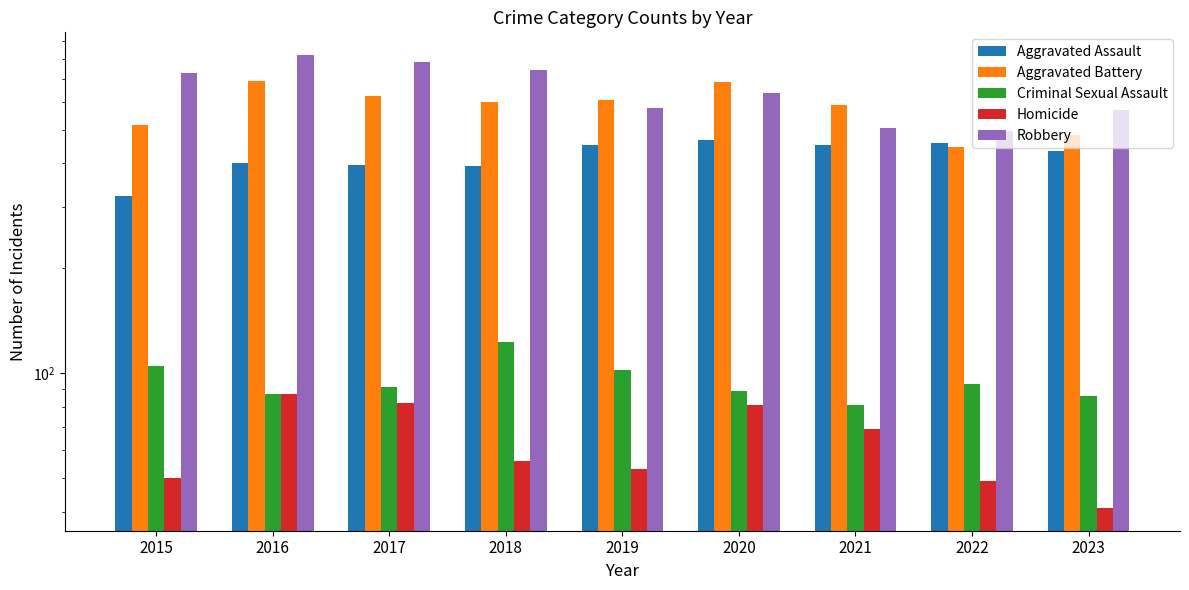

Reading right to left, list all the values displayed in this chart.

Aggravated Assault: 2023=434	2022=458	2021=452	2020=466	2019=452	2018=392	2017=396	2016=402	2015=323
Aggravated Battery: 2023=482	2022=446	2021=587	2020=686	2019=608	2018=600	2017=623	2016=691	2015=515
Criminal Sexual Assault: 2023=86	2022=93	2021=81	2020=89	2019=102	2018=123	2017=91	2016=87	2015=105
Homicide: 2023=41	2022=49	2021=69	2020=81	2019=53	2018=56	2017=82	2016=87	2015=50
Robbery: 2023=568	2022=496	2021=506	2020=637	2019=577	2018=741	2017=780	2016=819	2015=726